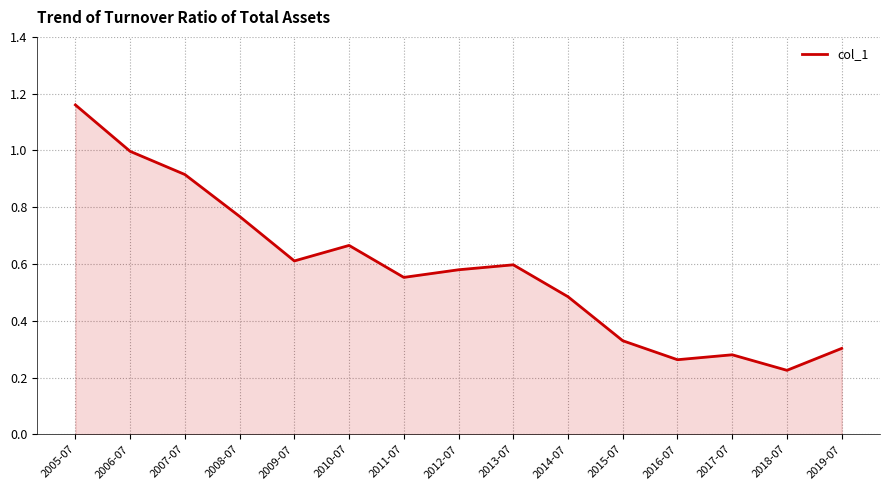

Between 2007-07 and 2008-07, which is larger?

2007-07